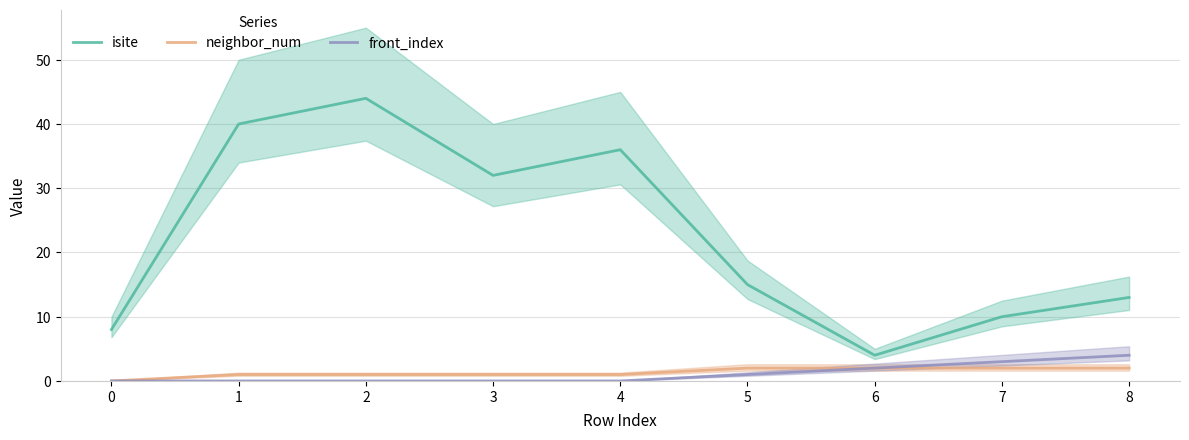

True or false: front_index has a value of 2 at 0.

False